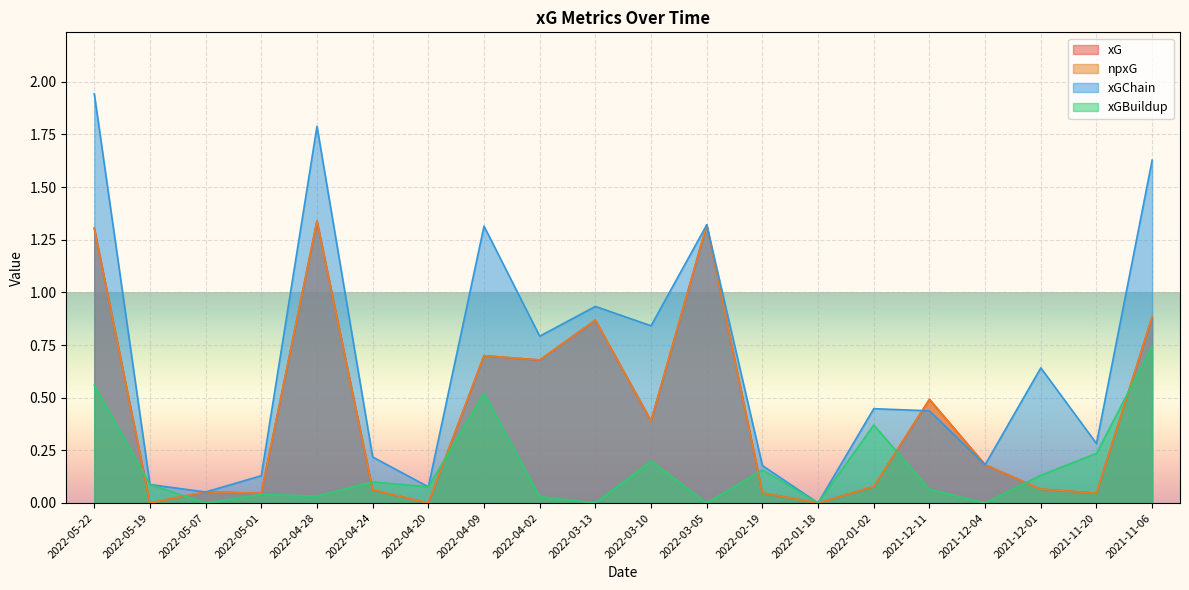

At how many categories does at least one series exceed 0?

19